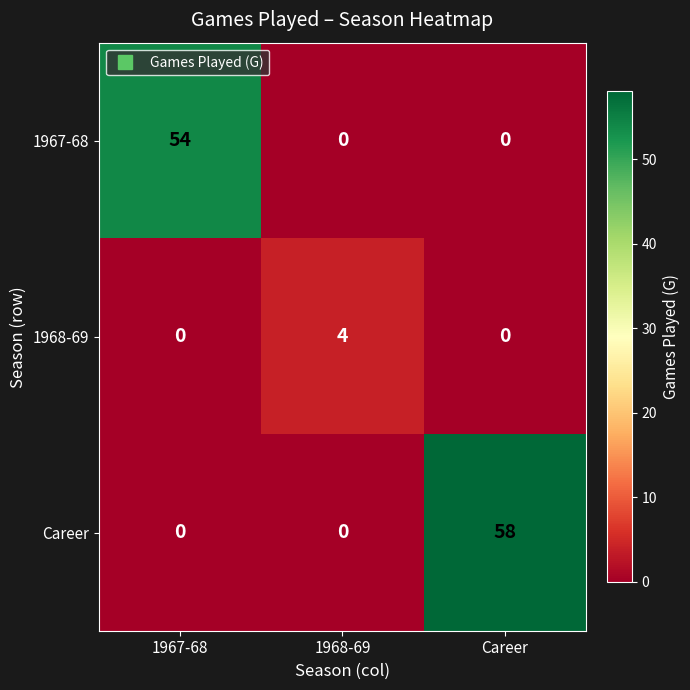

What is the difference between the maximum and minimum values in the 1967-68 series?

54